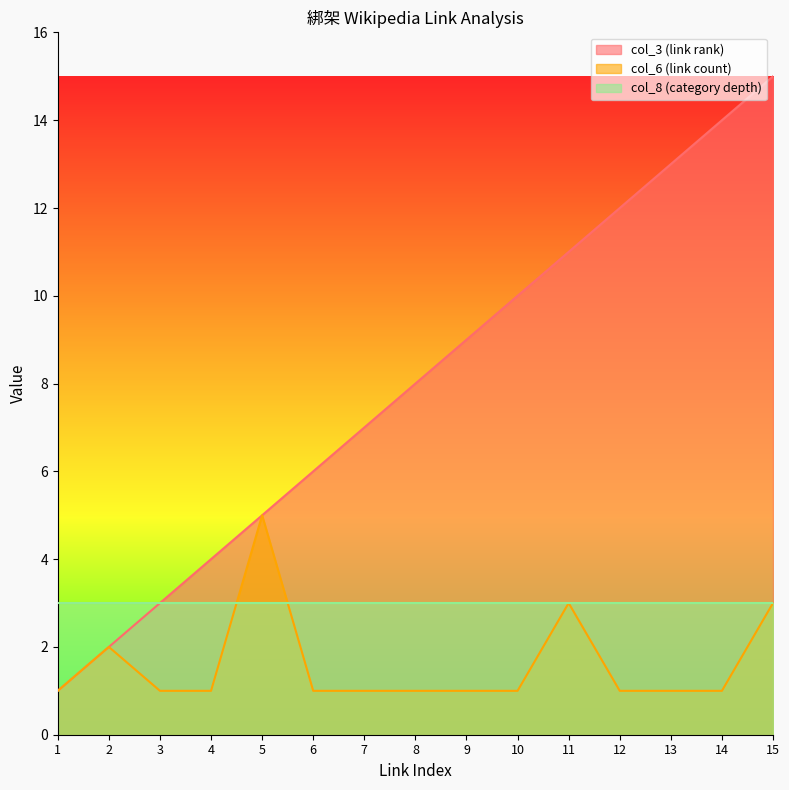

How many distinct data groups are displayed?

3